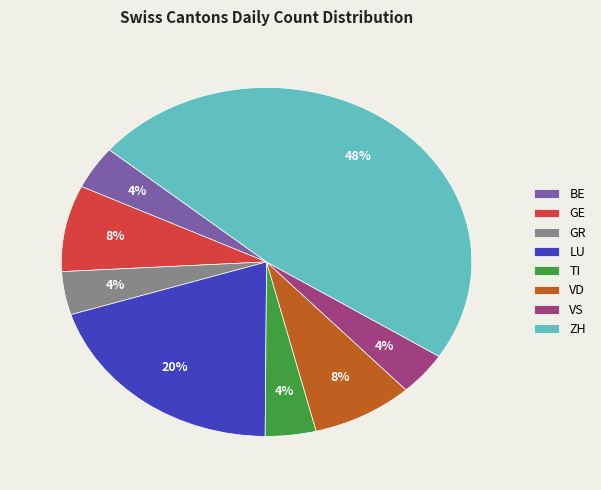

Between LU and VD, which is larger?

LU